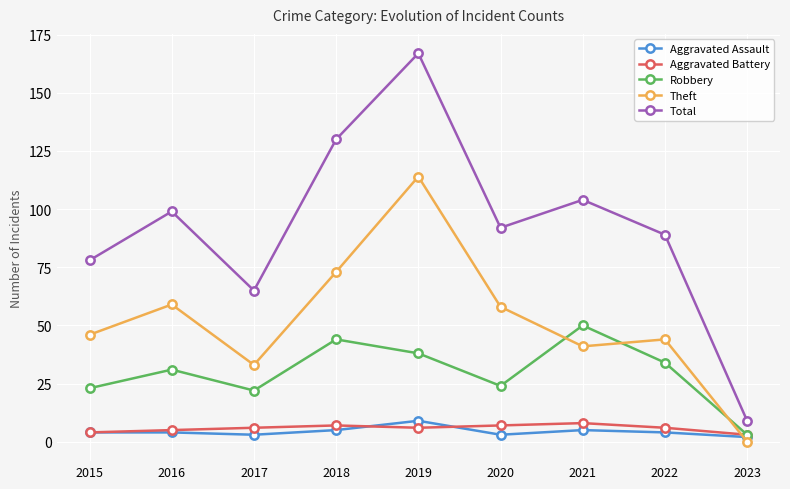

Reading left to right, what are all the values shown in this chart?

Aggravated Assault: 4	4	3	5	9	3	5	4	2
Aggravated Battery: 4	5	6	7	6	7	8	6	3
Robbery: 23	31	22	44	38	24	50	34	3
Theft: 46	59	33	73	114	58	41	44	0
Total: 78	99	65	130	167	92	104	89	9